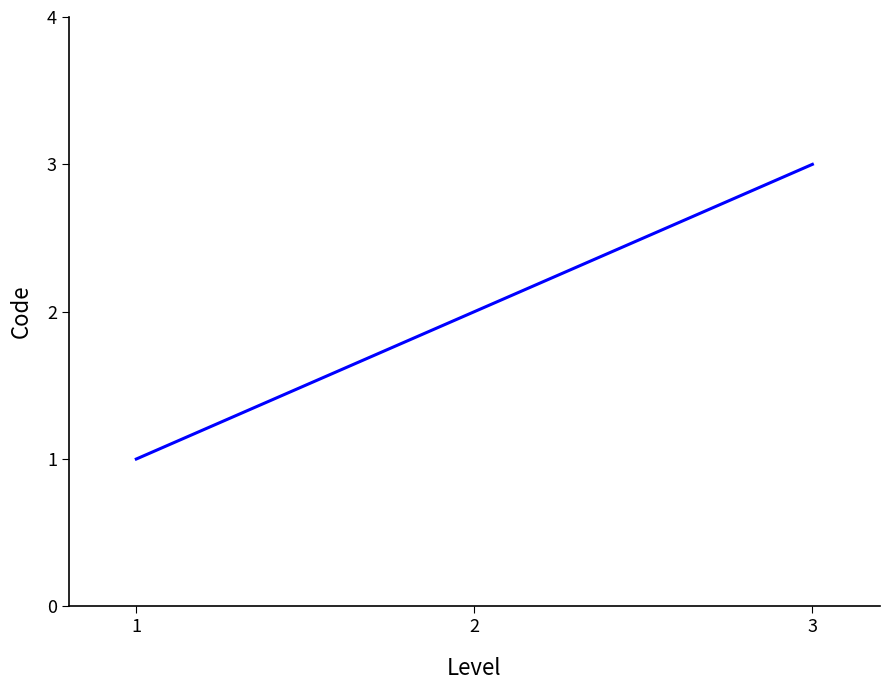

The chart shows a value of 1 at 1. True or false?

True